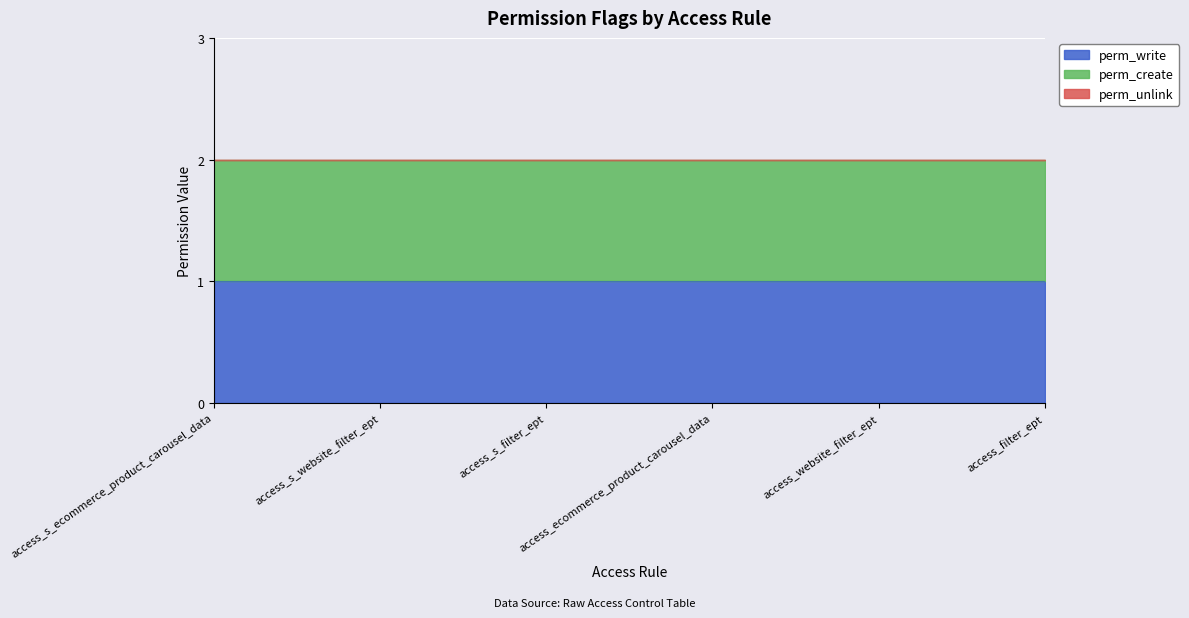

Between access_s_ecommerce_product_carousel_data and access_s_website_filter_ept, which series saw the biggest shift?

perm_write